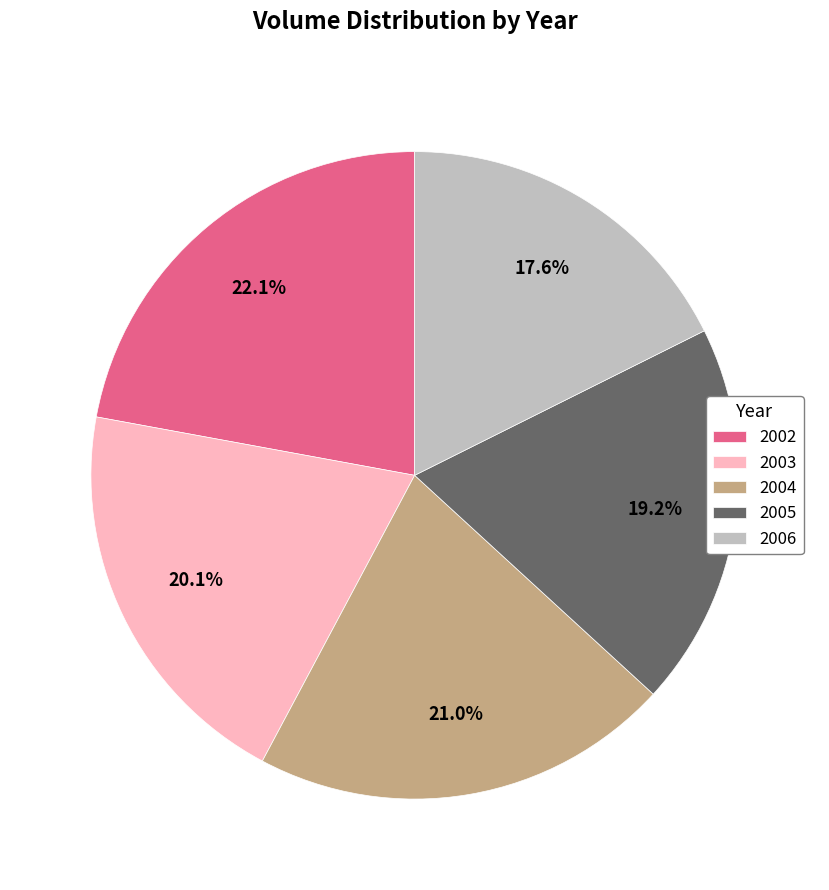

Rank the categories by value from highest to lowest.

2002, 2004, 2003, 2005, 2006